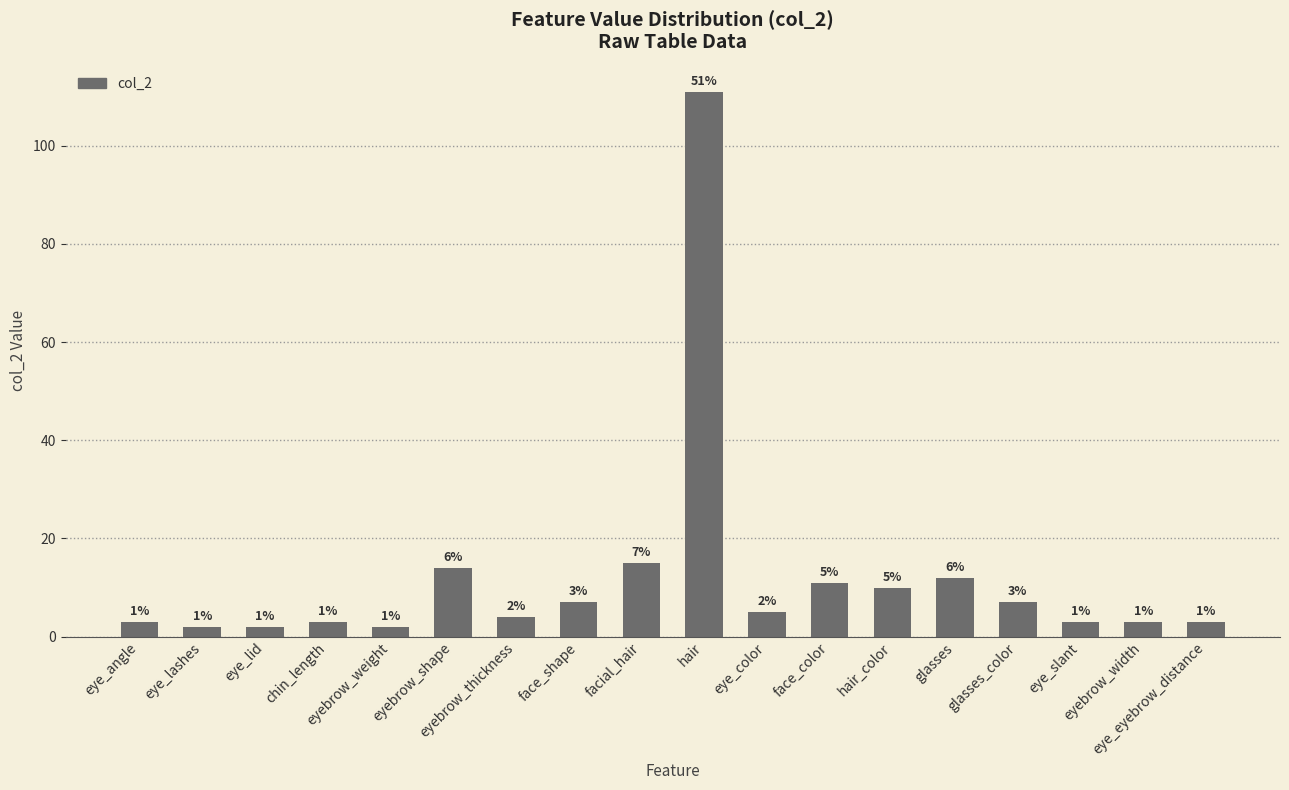

How many bars are there in total?

18